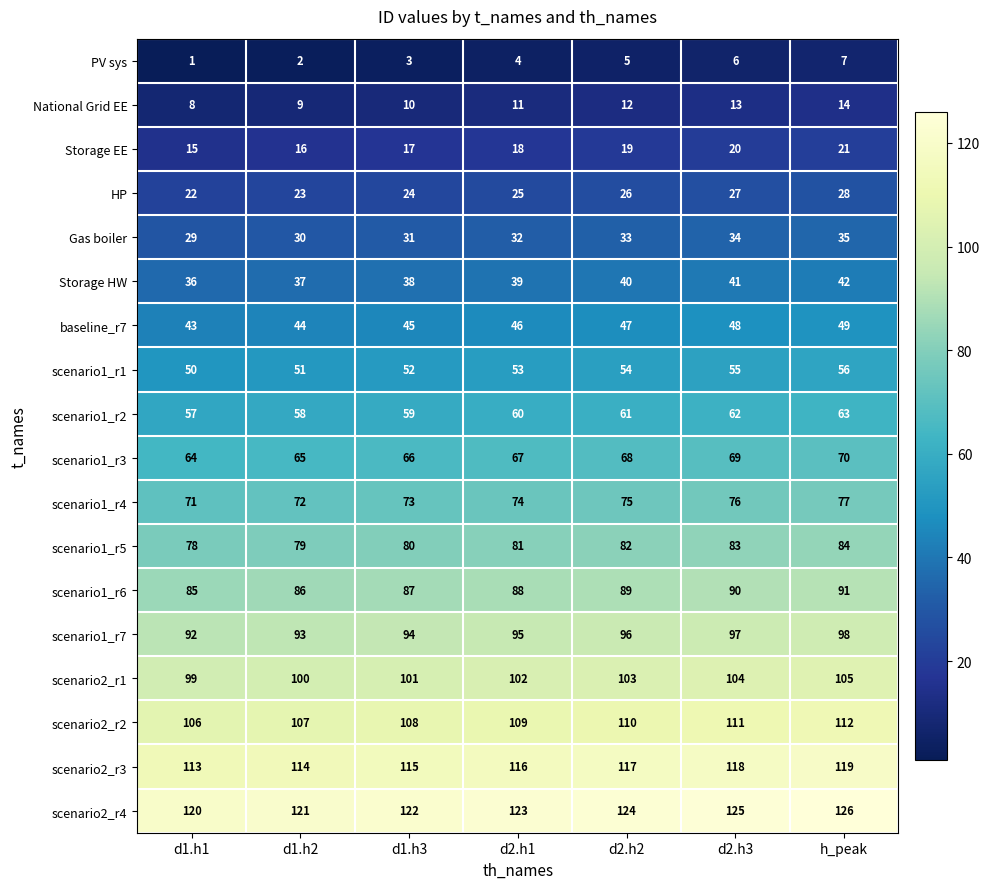

At how many categories does at least one series exceed 9?

7